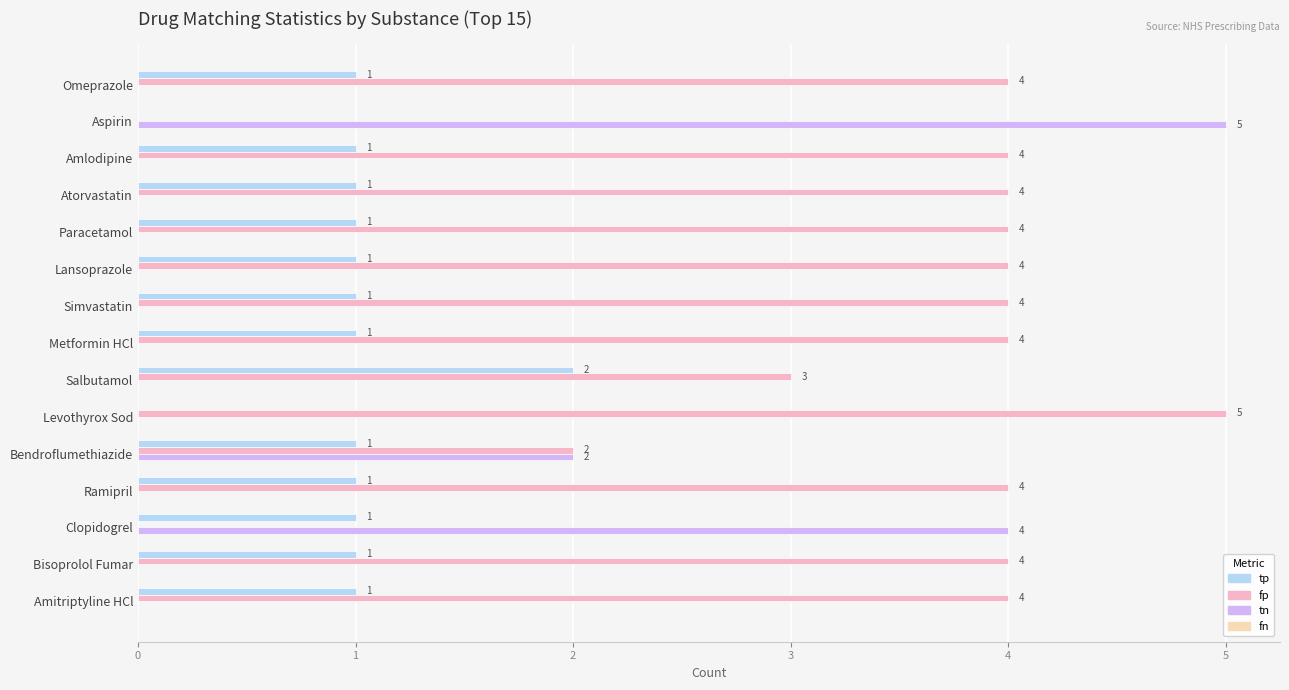

Which series has the largest total across all categories?

fp